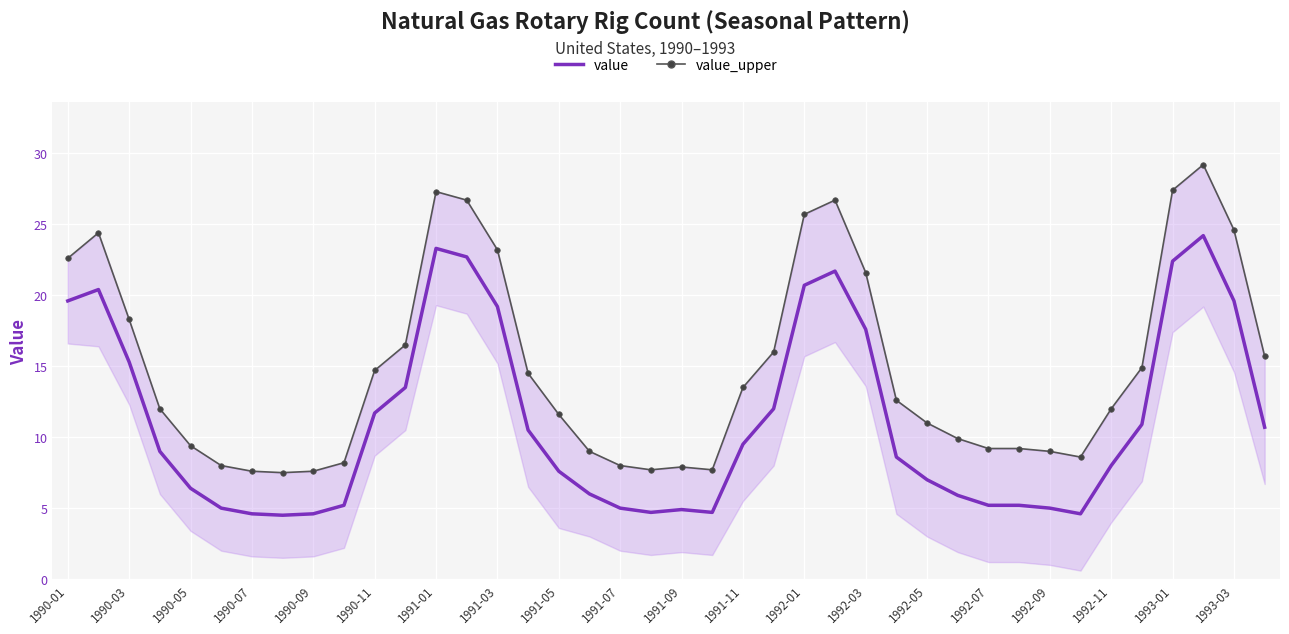

How many interior local valleys does the value series have?

4